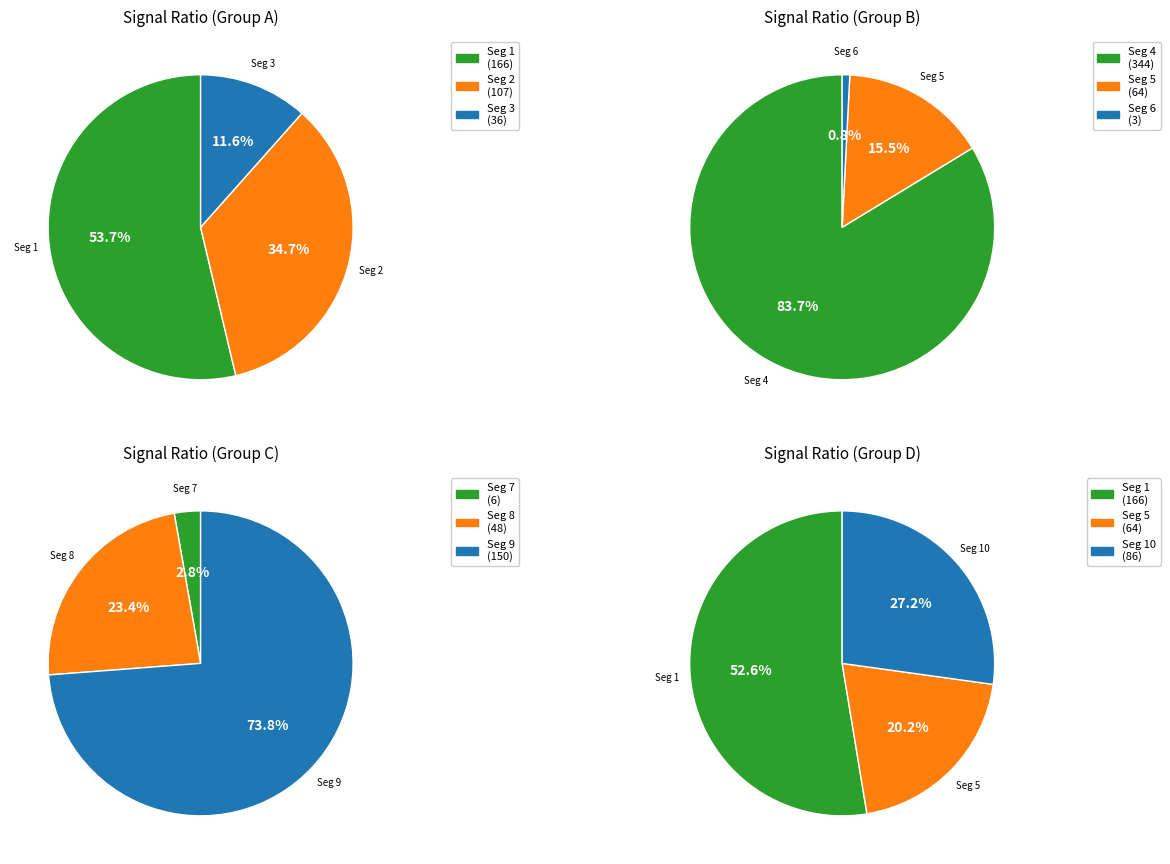

Which slice is the largest?

signal segment 4